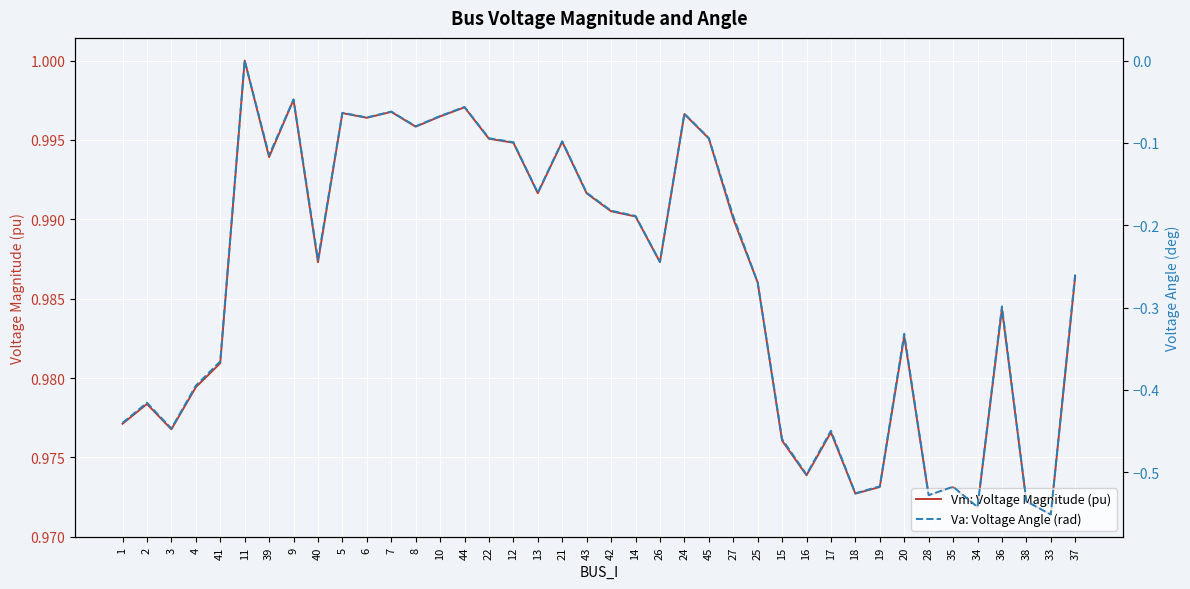

What is the approximate value of Vm: Voltage Magnitude (pu) at 9?

1.0